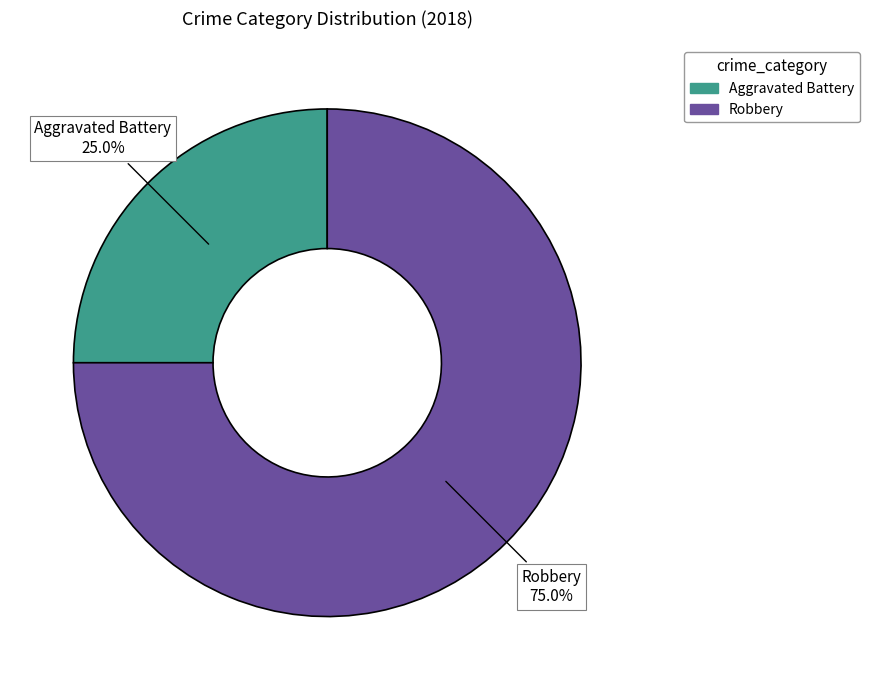

What is the ratio of the value at Aggravated Battery to the value at Robbery?

0.3